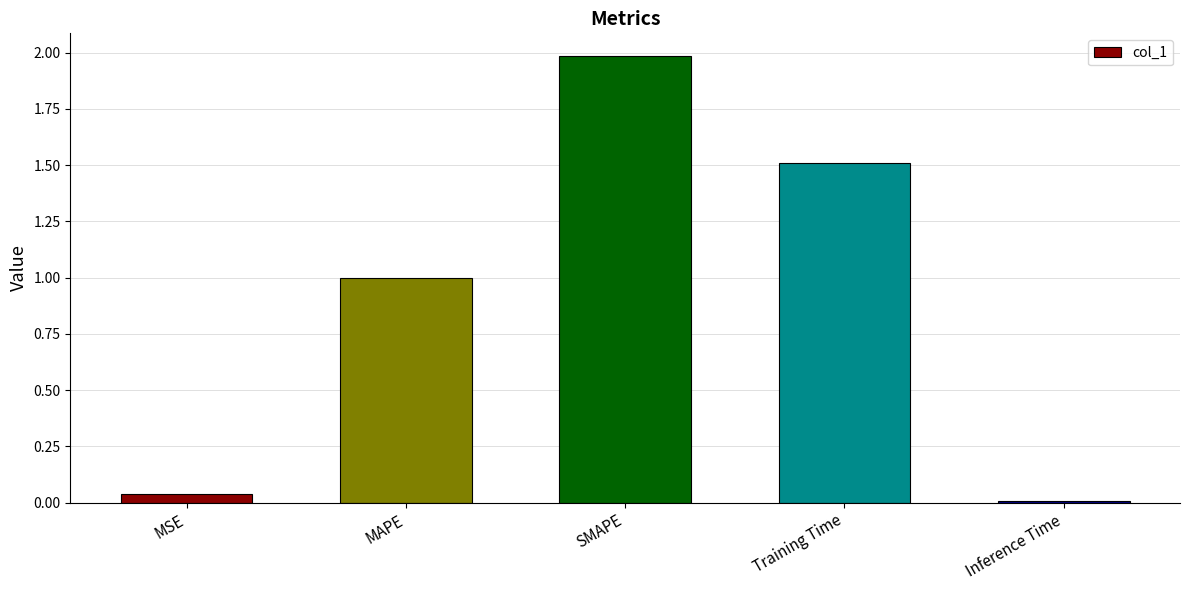

What value does the data have at Training Time?

1.5